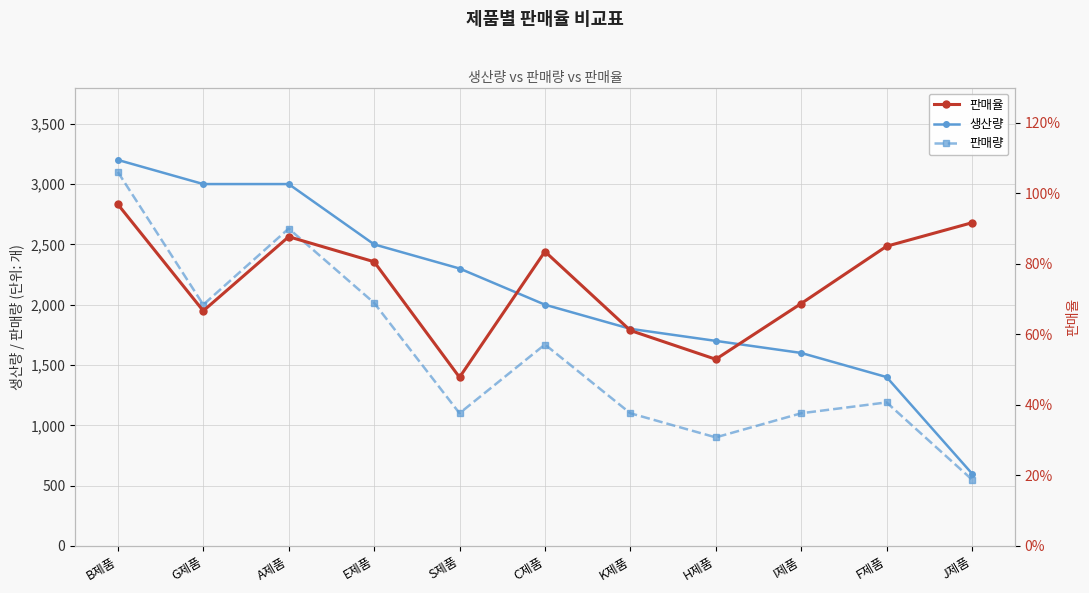

List the series in order of their overall mean, highest first.

생산량, 판매량, 판매율